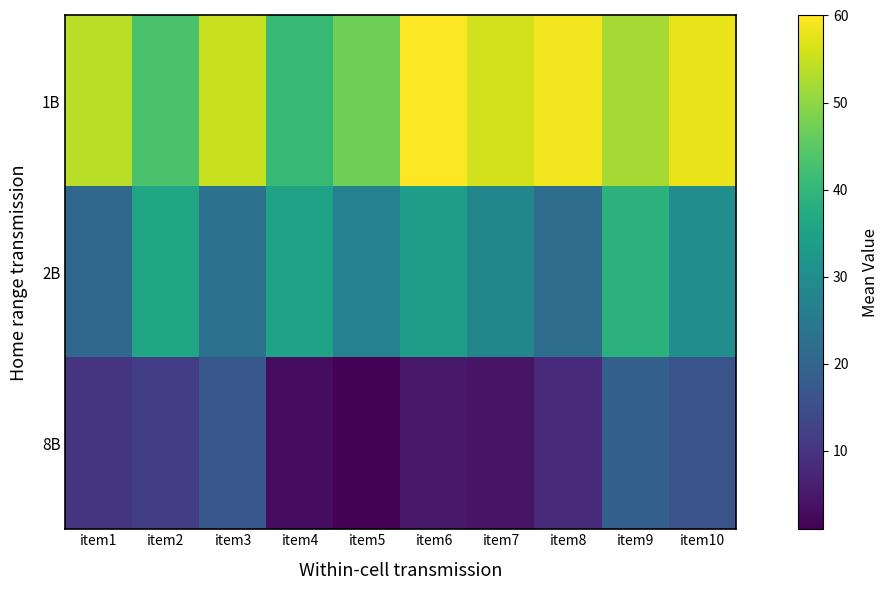

What is the total value across all series at item5?

75